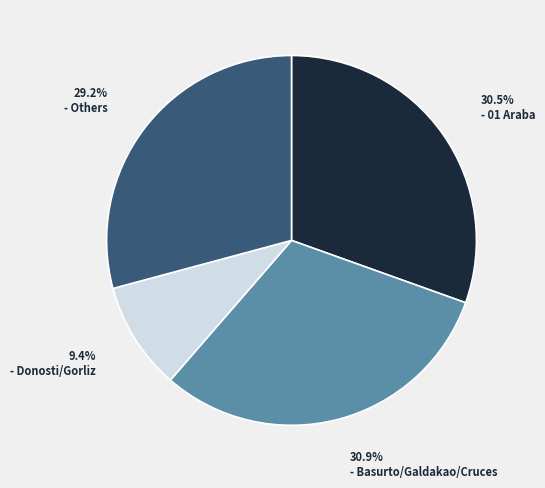

Is there a majority slice in this chart?

No